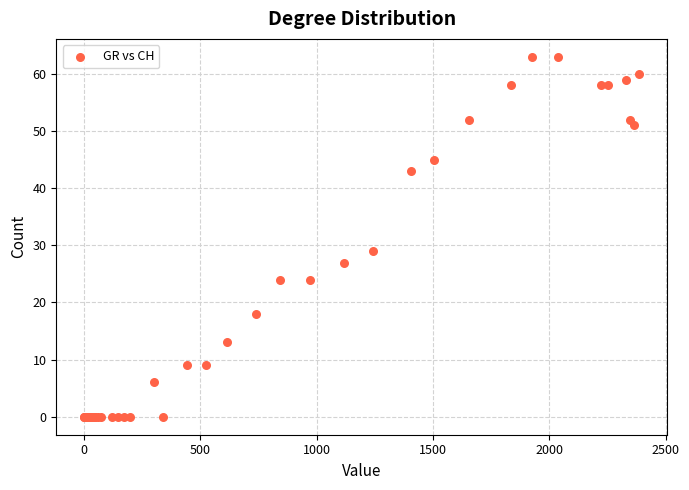

What Y value in the scatter plot is closest to 31?

29